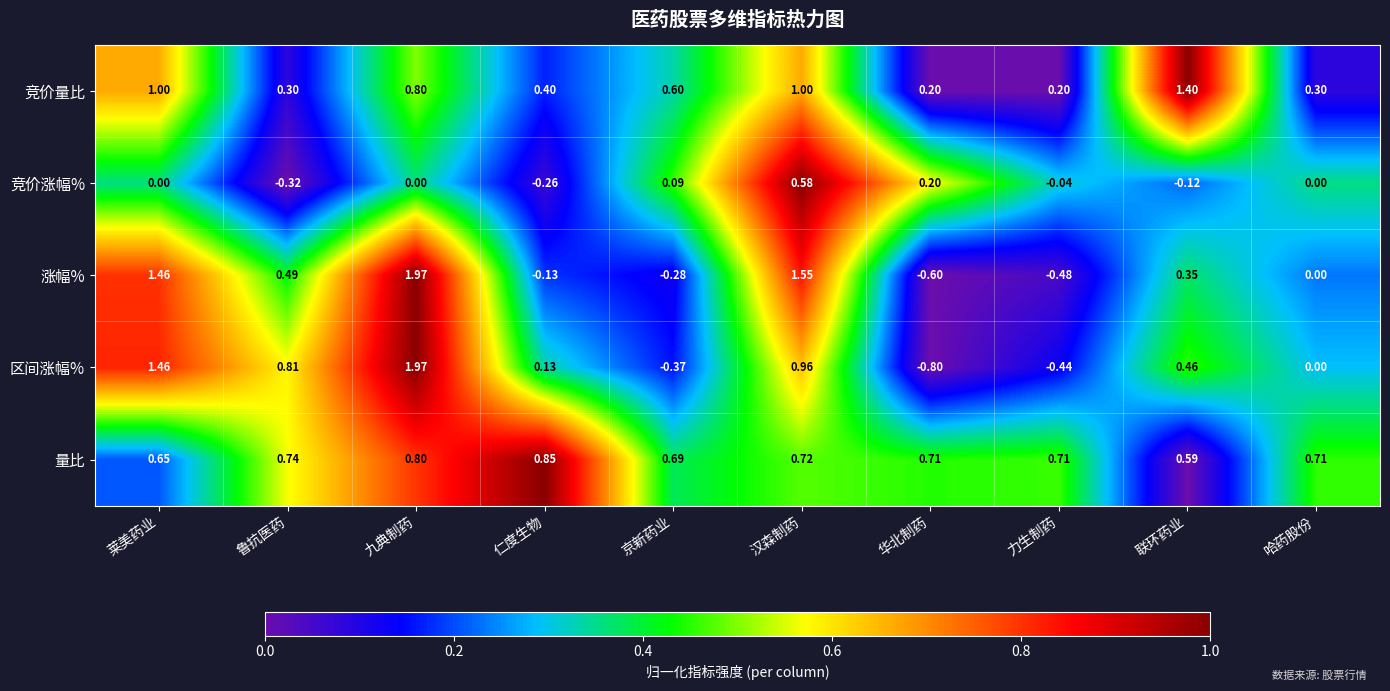

At which label is 涨幅% closest to 0?

哈药股份